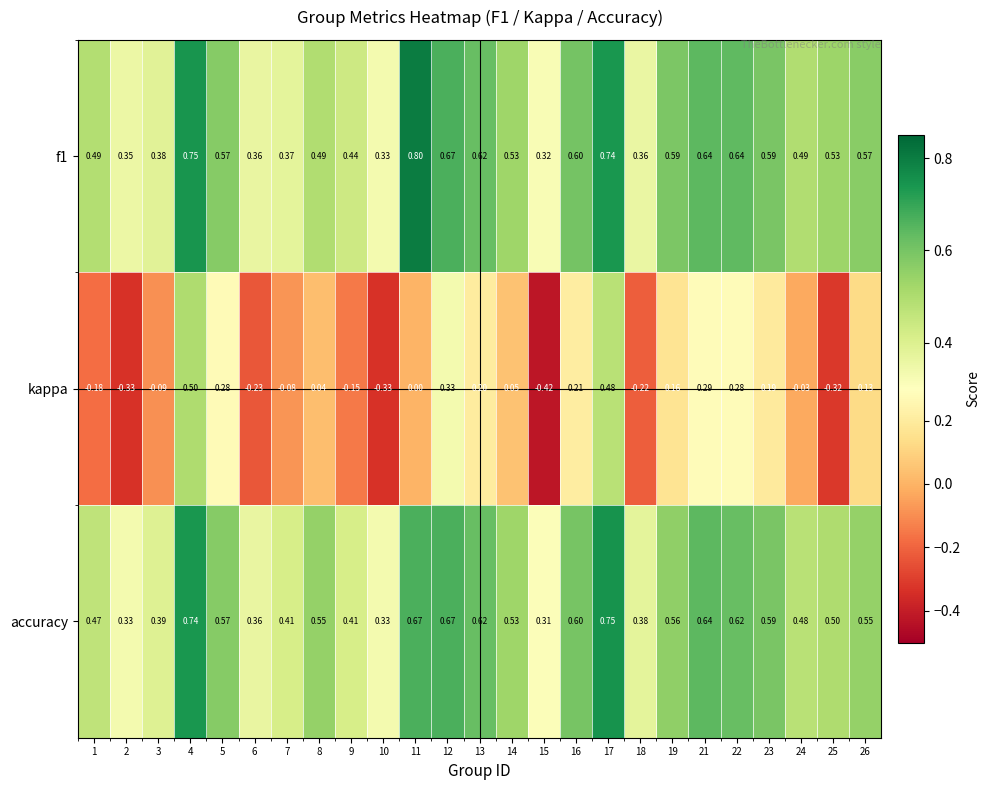

Which series changed the most between 4 and 22?

kappa